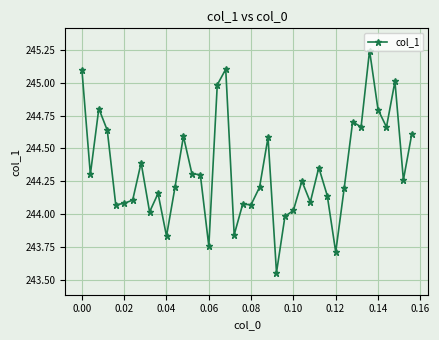

True or false: the data has more than 0 interior local peaks.

True